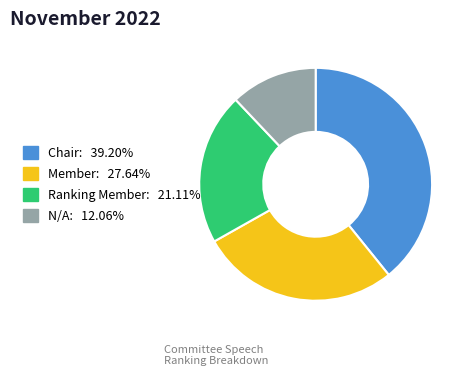

What is the largest slice in the pie chart?

Chair